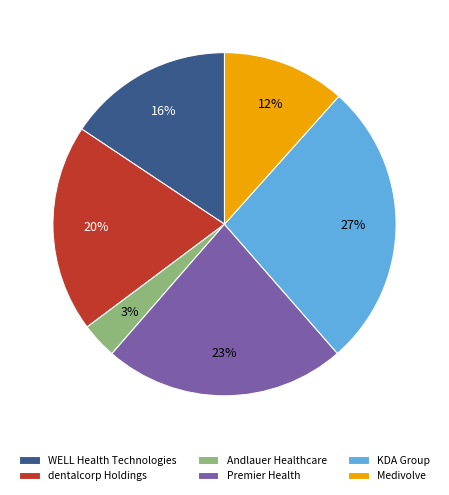

The WELL Health Technologies slice represents 16% of the pie. True or false?

True